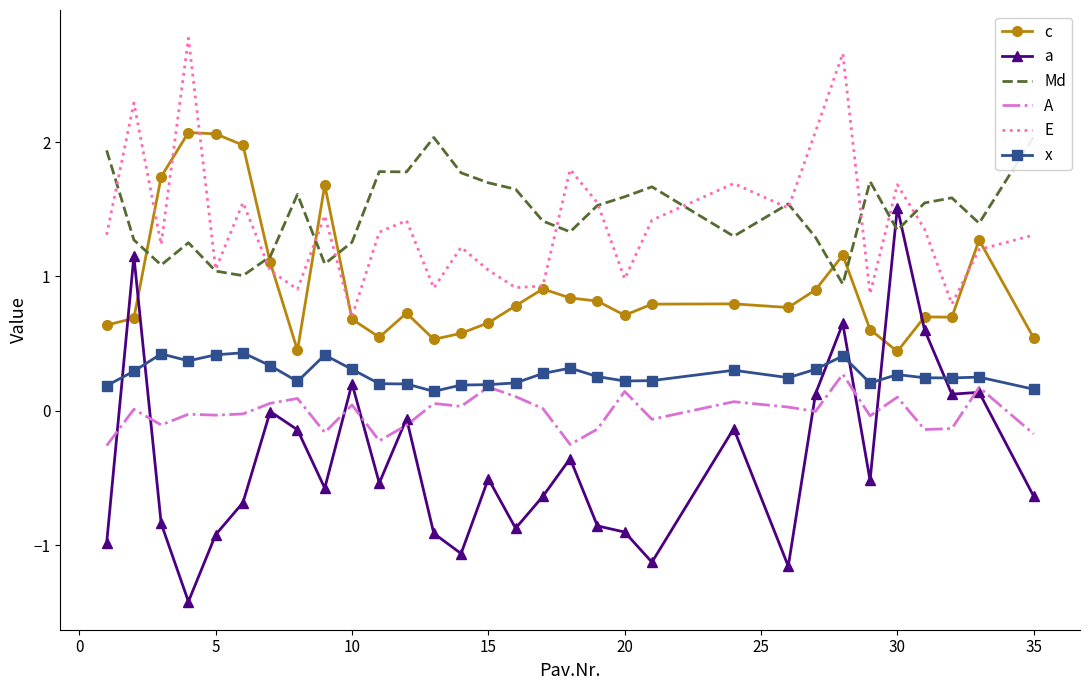

What is the lowest value of the c series?

0.4